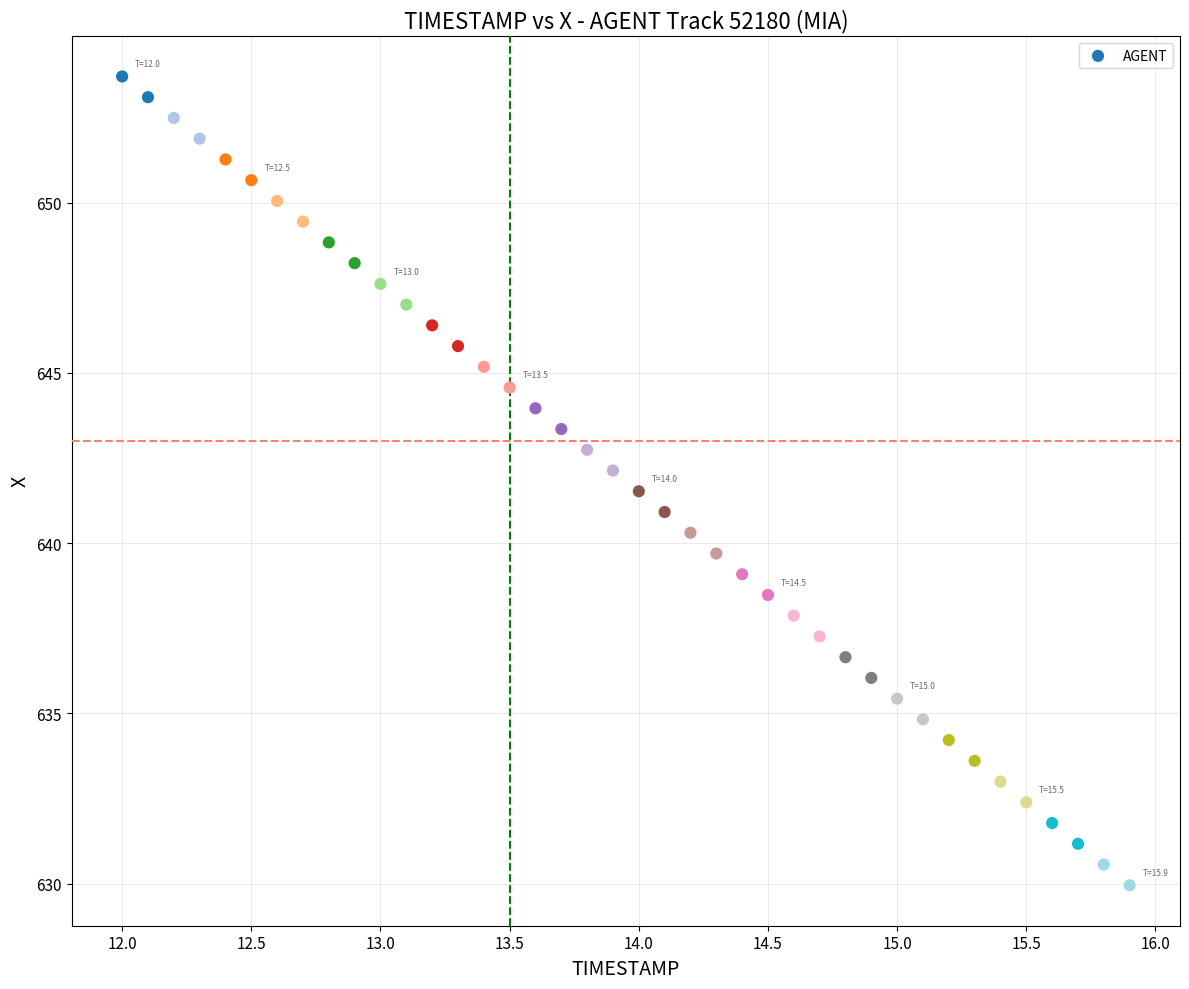

What is the range of X values (max minus min)?

3.9